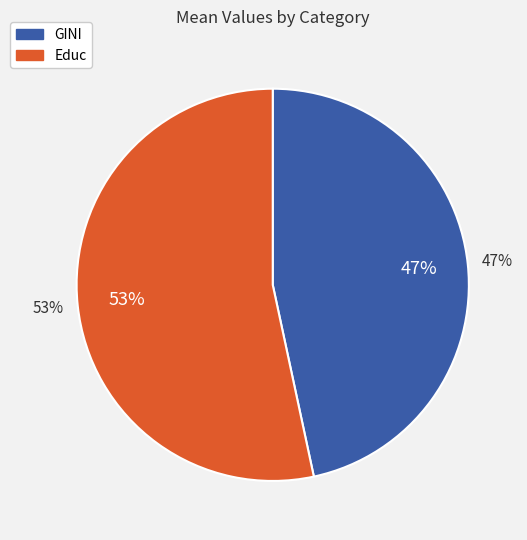

How many segments does this pie chart have?

2